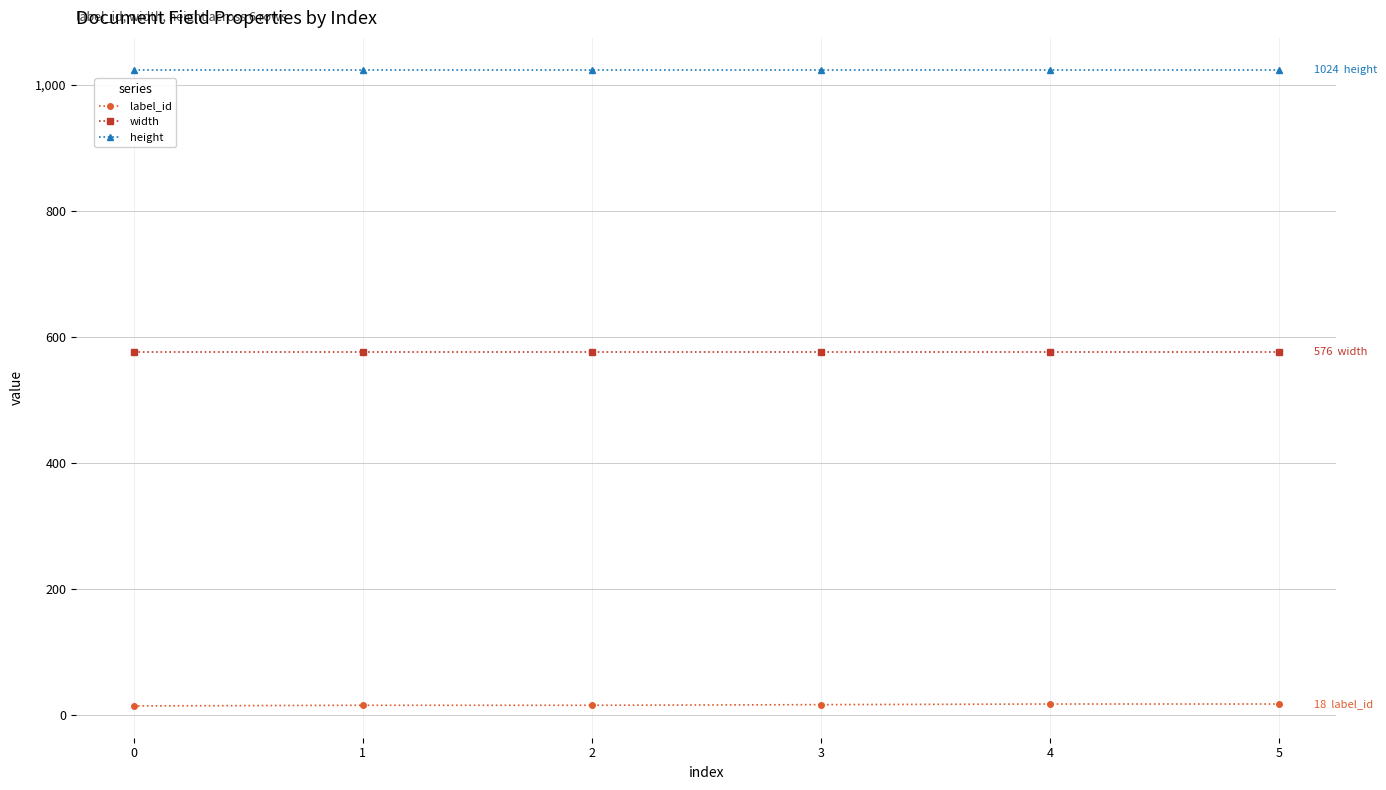

Is the value of width at 4 greater than the value of label_id at 3?

Yes